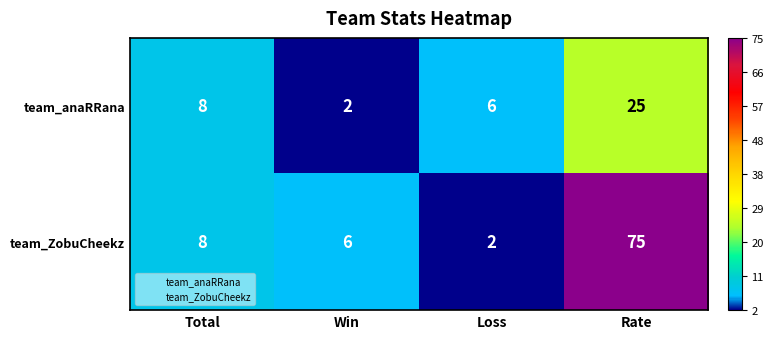

What is the maximum value for team_ZobuCheekz?

75